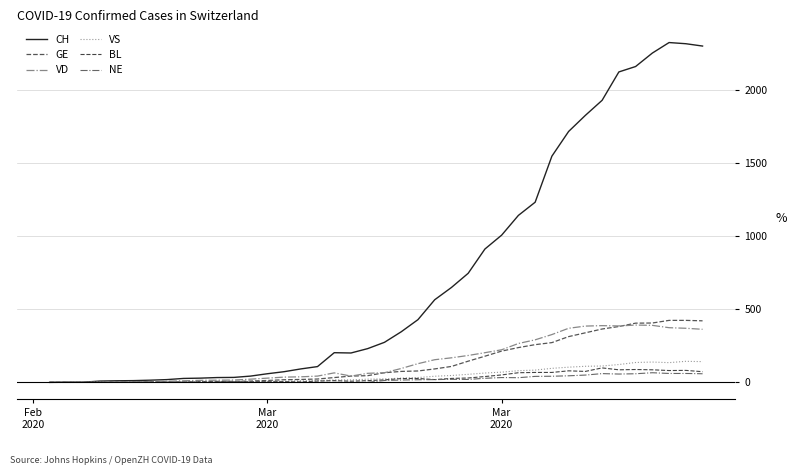

How many lines are shown in the chart?

6